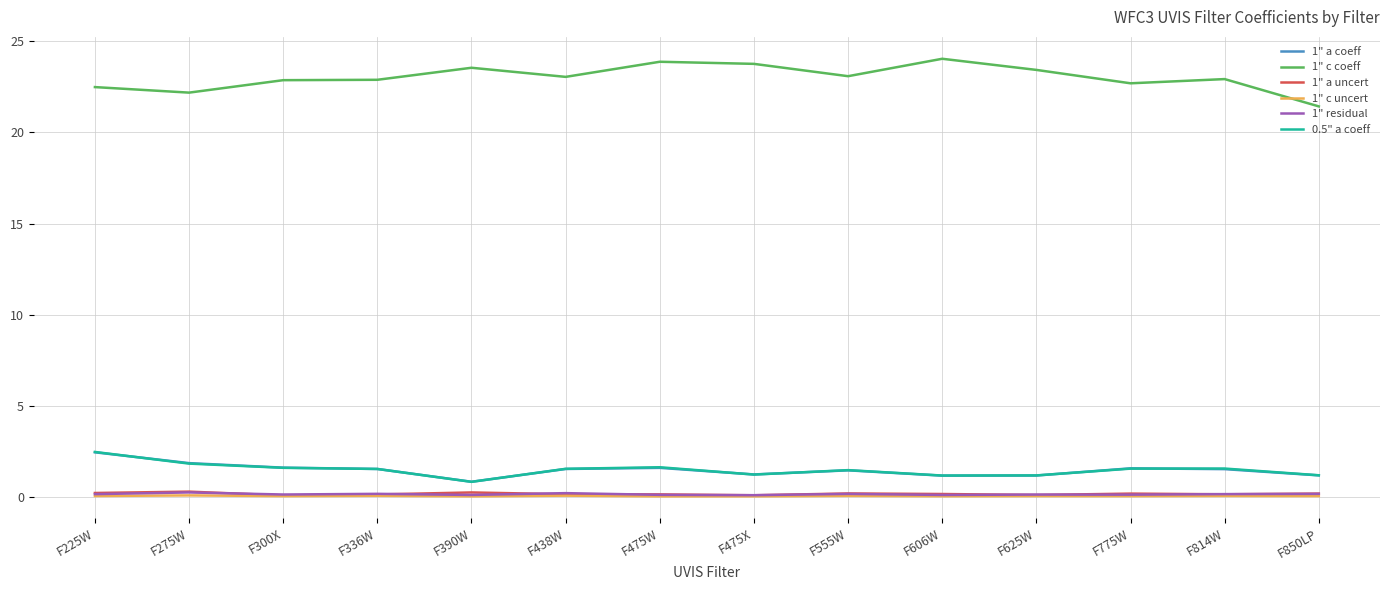

Is it true that 1" residual equals 0.1 at F300X?

True